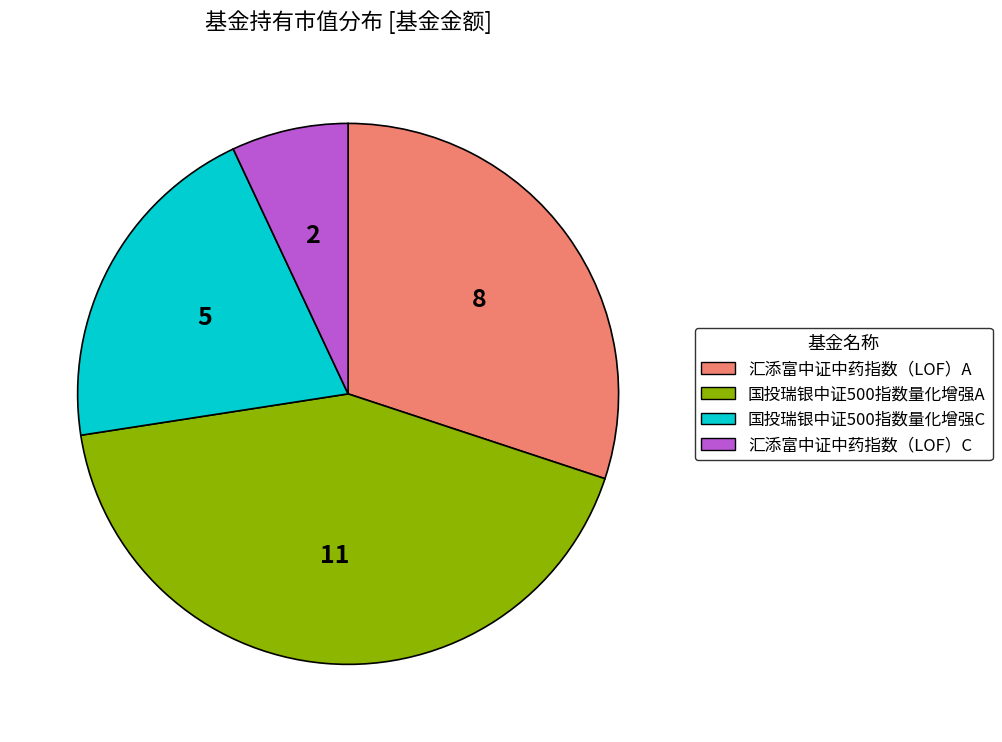

Which category has the biggest portion of the pie?

国投瑞银中证500指数量化增强A